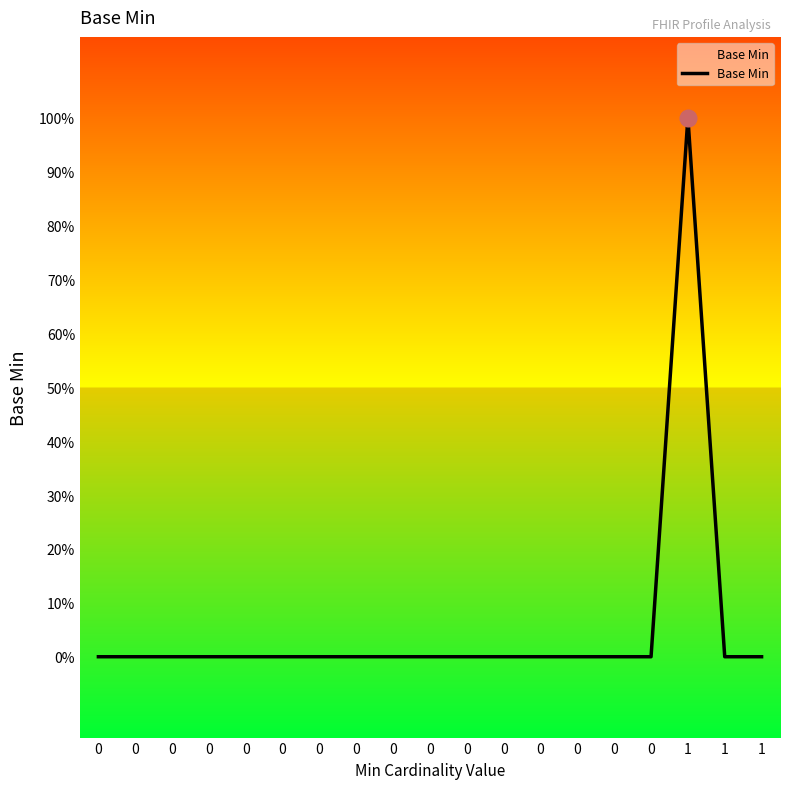

Does the chart display data point markers on the line(s)?

No